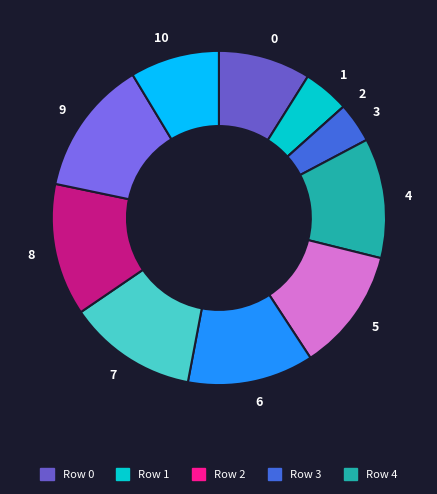

Is there a majority slice in this chart?

No